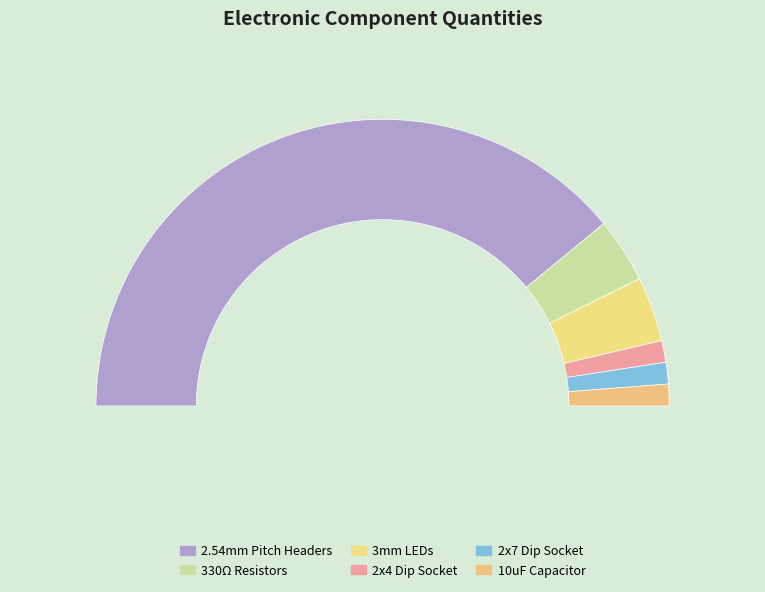

Approximately how many times larger is the value at 2x7 Dip Socket compared to 330Ω Resistors?

0.3